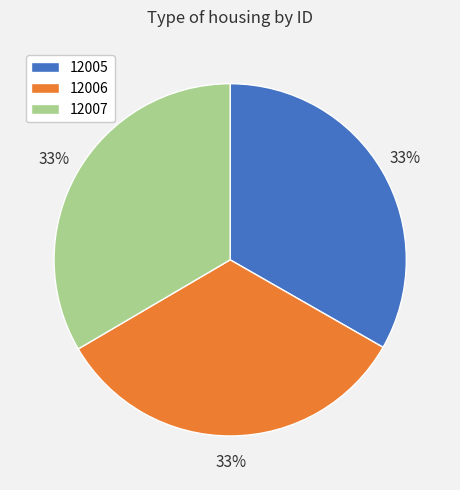

Combined, do 12007 and 12006 account for over 50%?

Yes